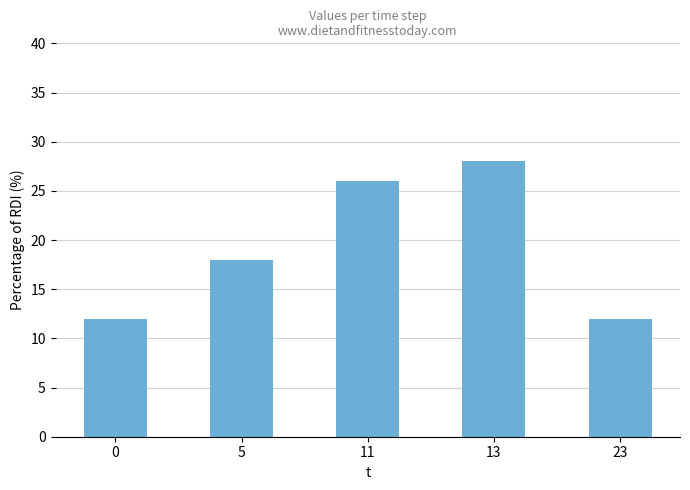

How many categories are shown in the chart?

5